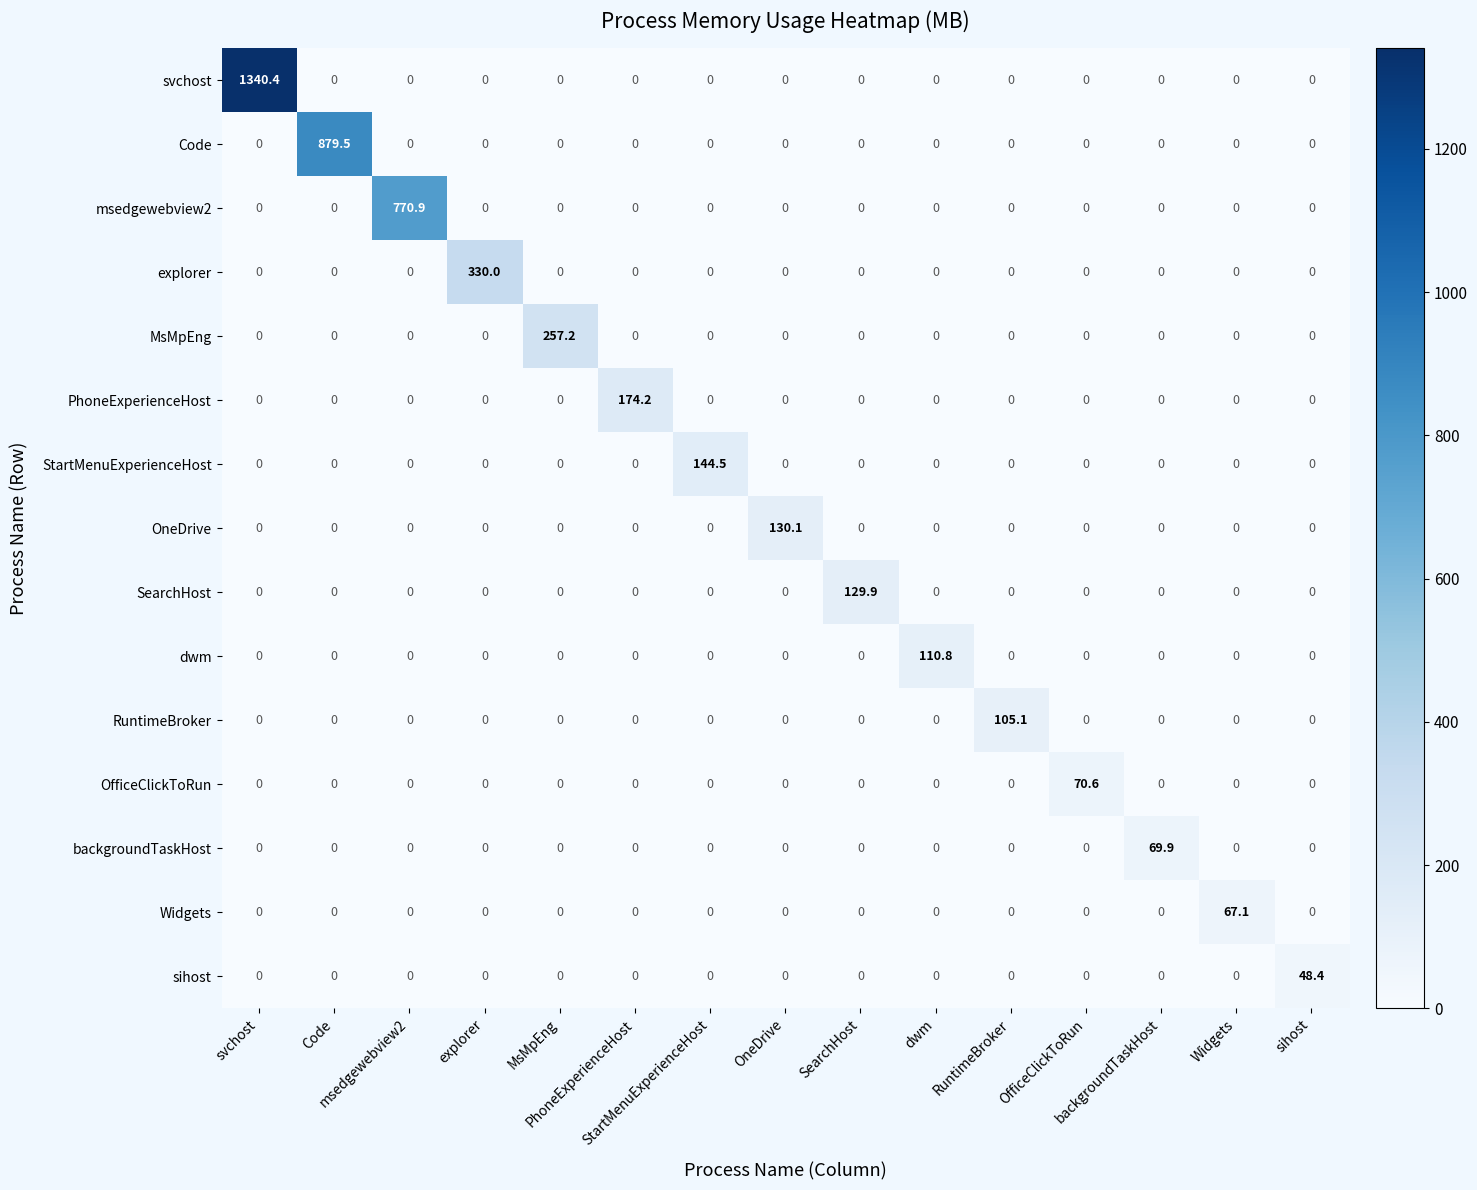

At how many categories does at least one series exceed 495?

3